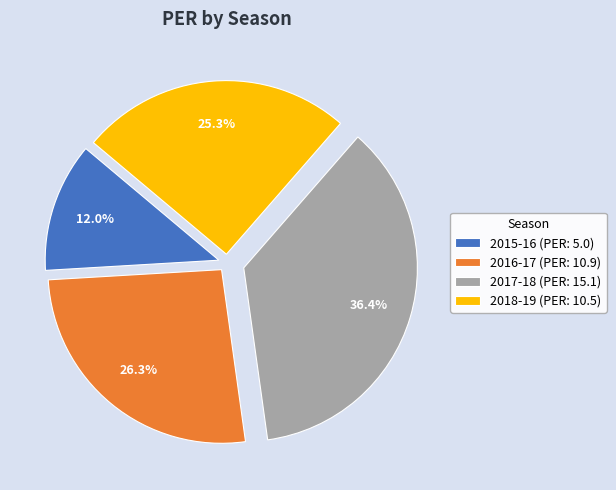

Approximately how many times larger is the value at 2015-16 compared to 2016-17?

0.5